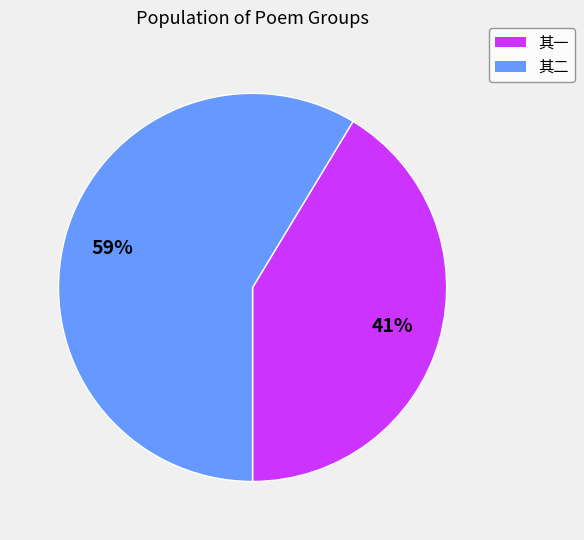

Does any single category account for the majority?

Yes